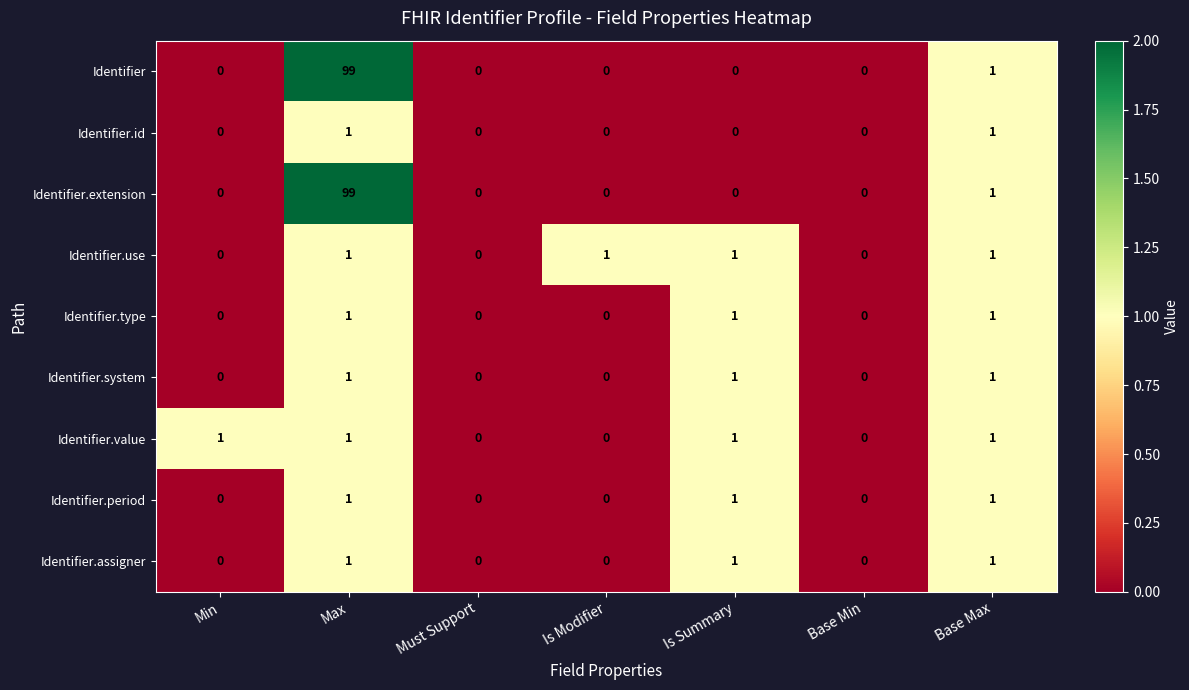

What is the sum of all Identifier values?

100